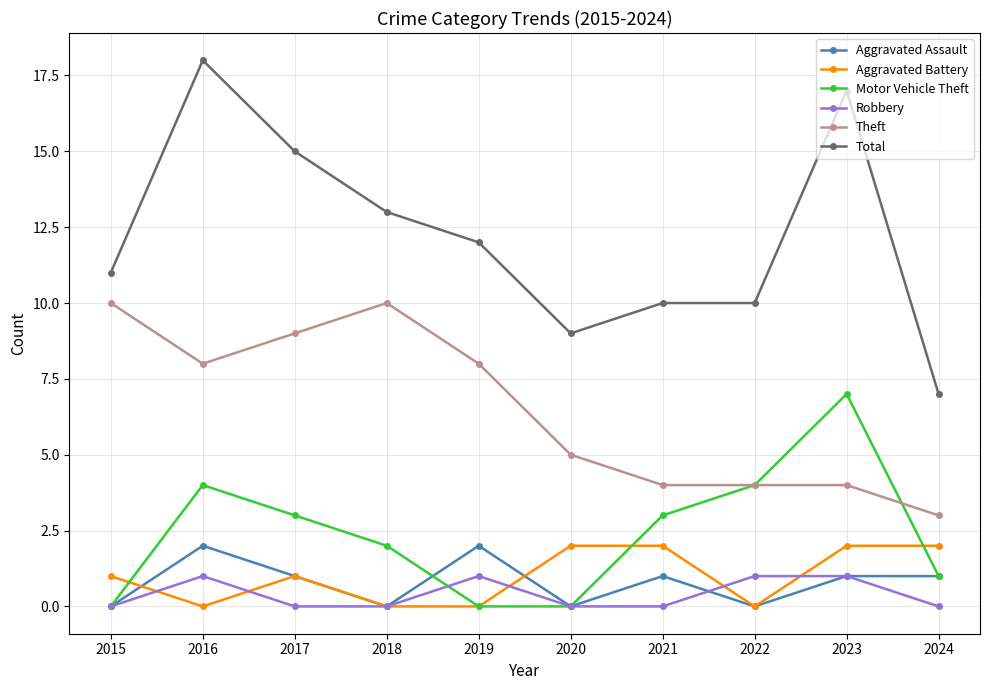

True or false: Theft has a value of 2 at 2021.

False